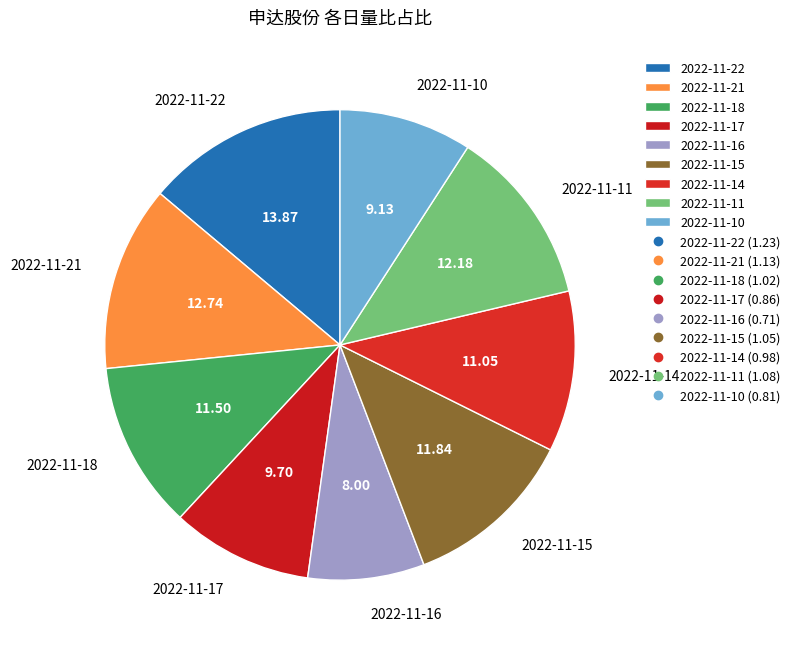

Is there a majority slice in this chart?

No